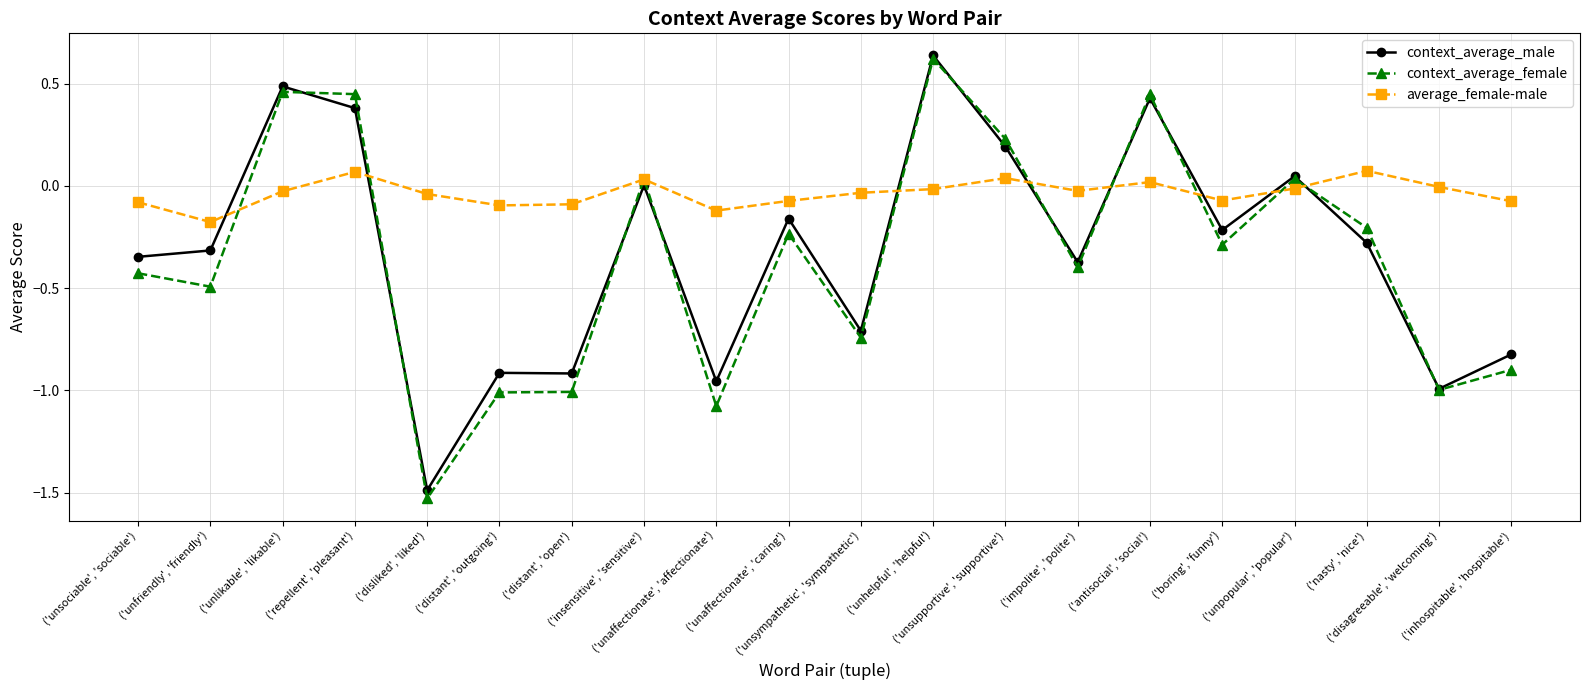

True or false: context_average_male and average_female-male cross at least once.

True